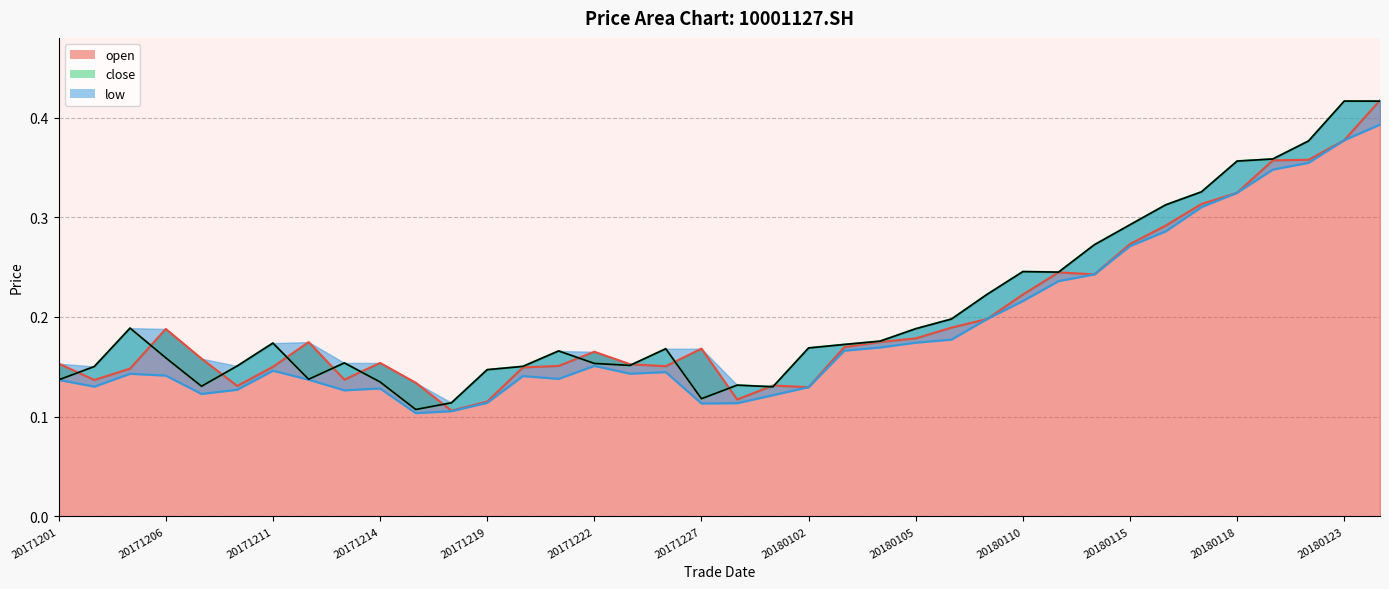

What is the average value of the low series?

0.2